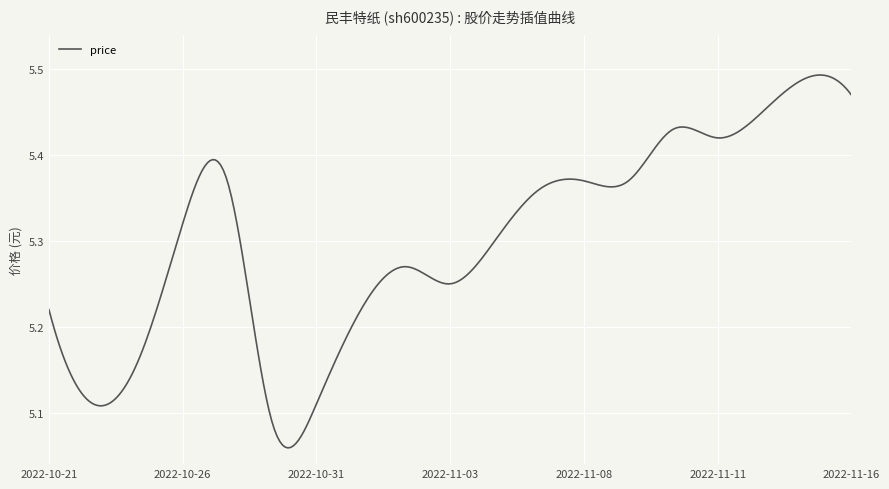

What is the difference between the maximum and minimum values?

0.4